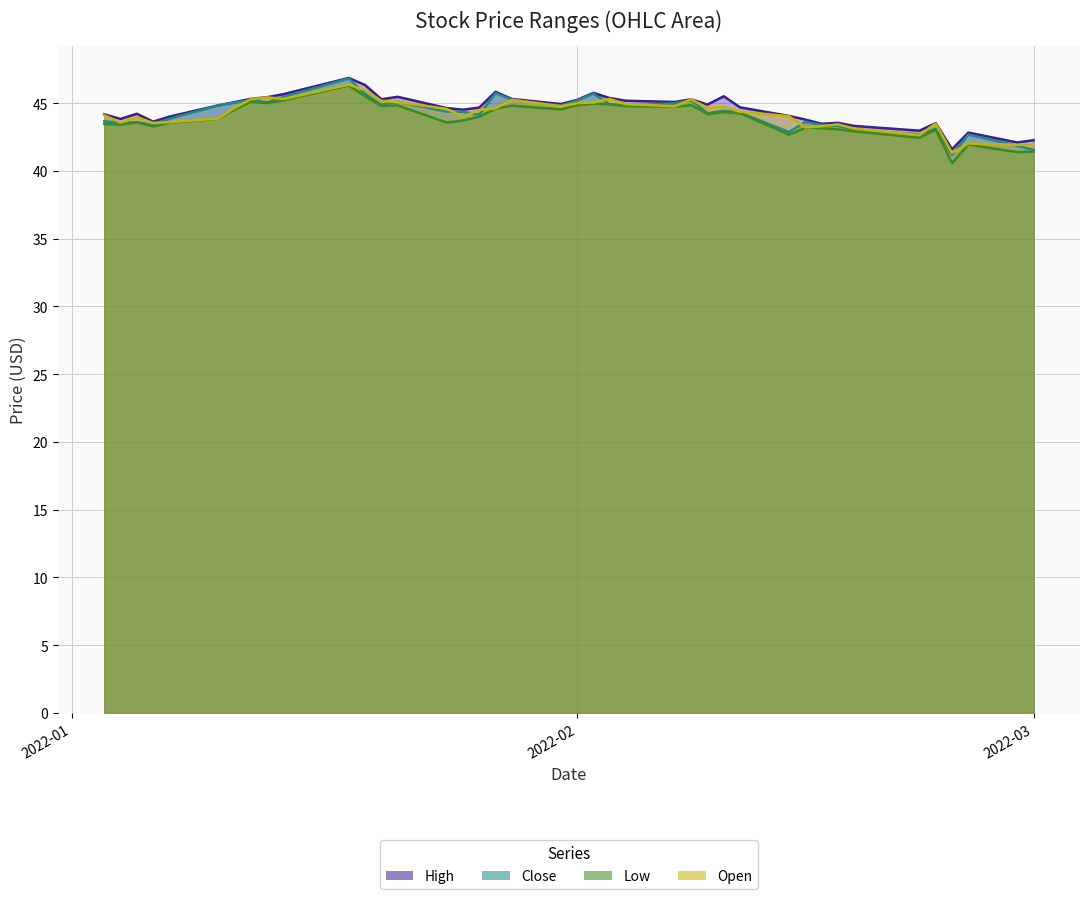

What position from the left is 2022-01-07?

5